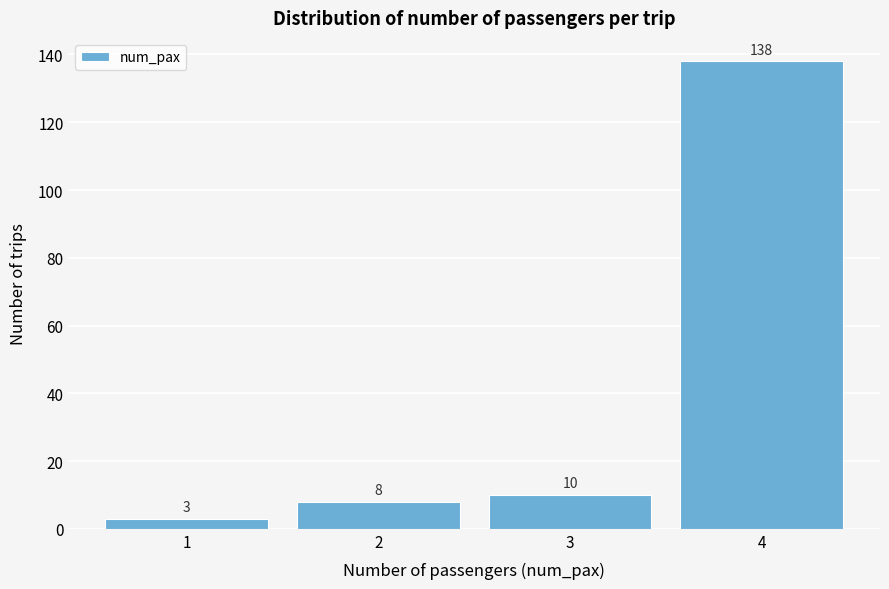

Which range on the x-axis has the tallest bar?

3.5 to 4.5